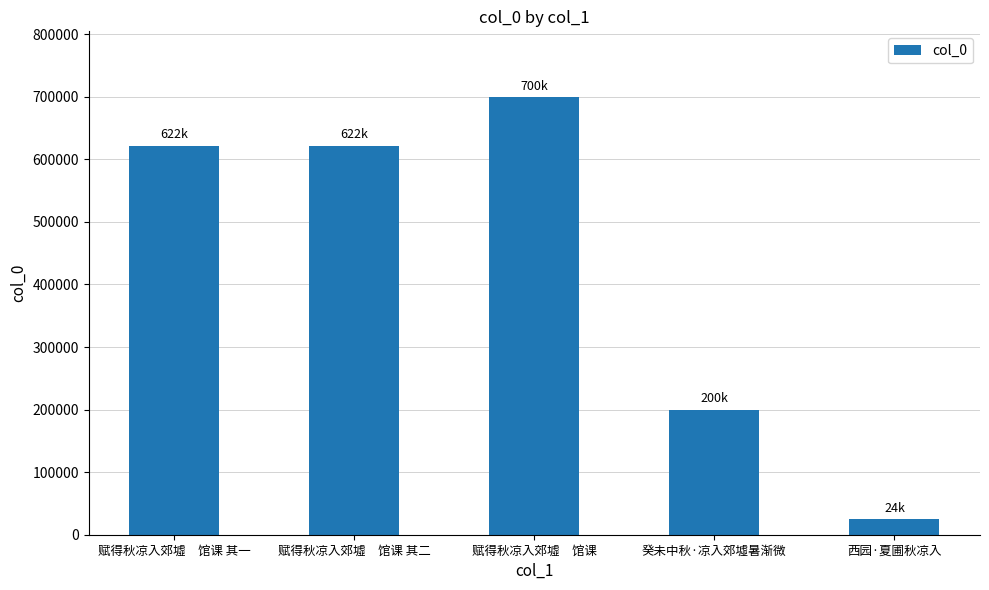

The chart shows a value of 109089 at 癸未中秋·凉入郊墟暑渐微. True or false?

False